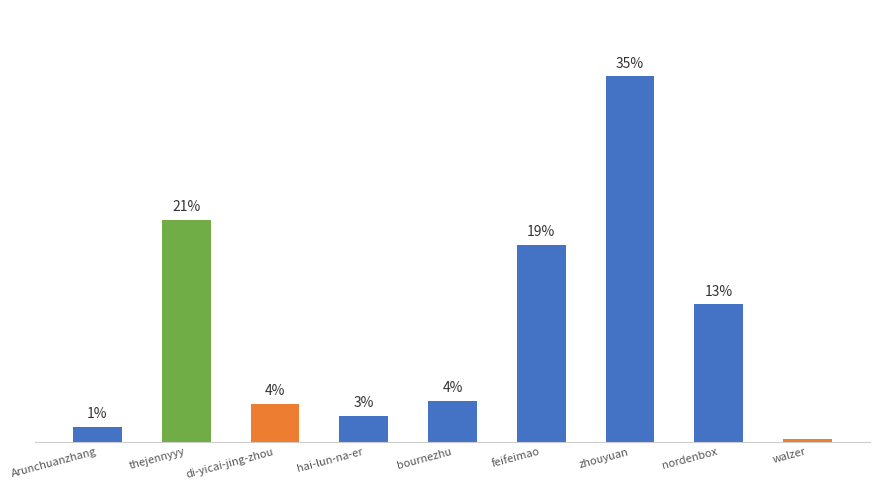

What is the change in value from di-yicai-jing-zhou to feifeimao?

+403074